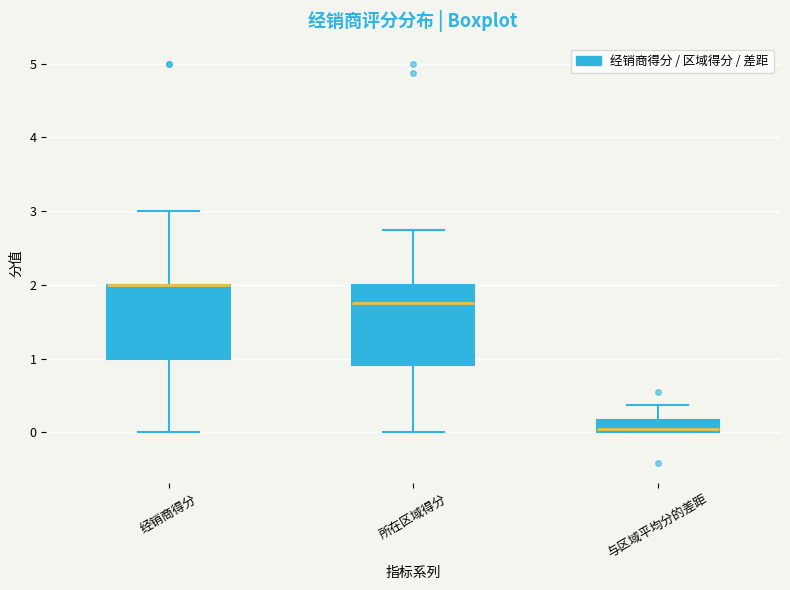

Reading left to right, read every box against the y-axis: the position of its median line, the range the box covers, and the ends of its whiskers. The values are not printed on the chart, so give them approximately, as read against the axis.

经销商得分: median 2.0 (drawn on the box's upper edge), box 1.0 to 2.0, whiskers 0.0 to 3.0
所在区域得分: median 1.8, box 0.9 to 2.0, whiskers 0.0 to 2.8
与区域平均分的差距: median 0.0 (just above the box's lower edge), box 0.0 to 0.2, whiskers 0.0 to 0.4